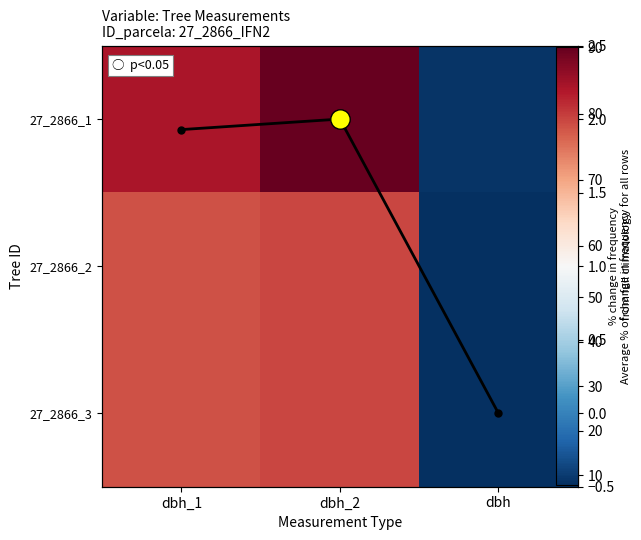

List the series in order of their peak value, highest first.

27_2866_1, 27_2866_2, 27_2866_3, Column mean